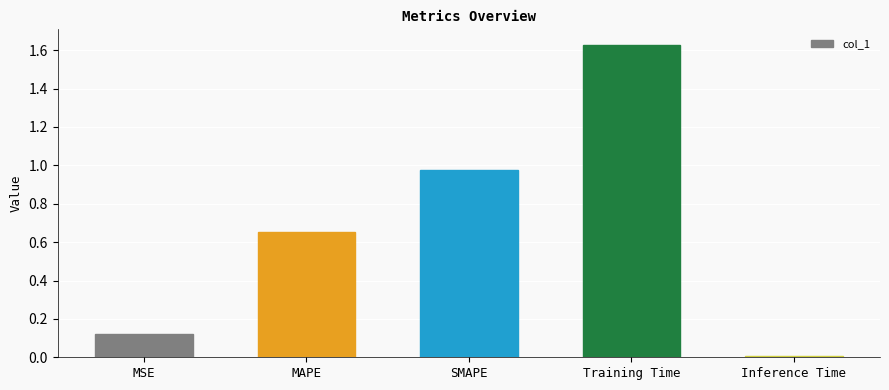

What is the sum of all values?

3.4